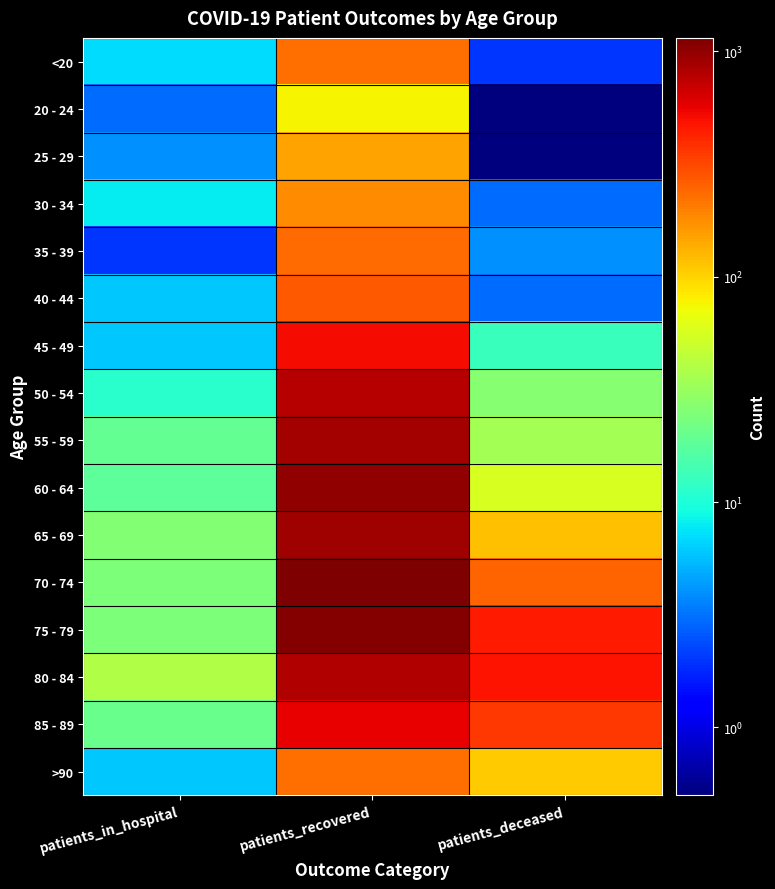

How many categories are shown in the chart?

3